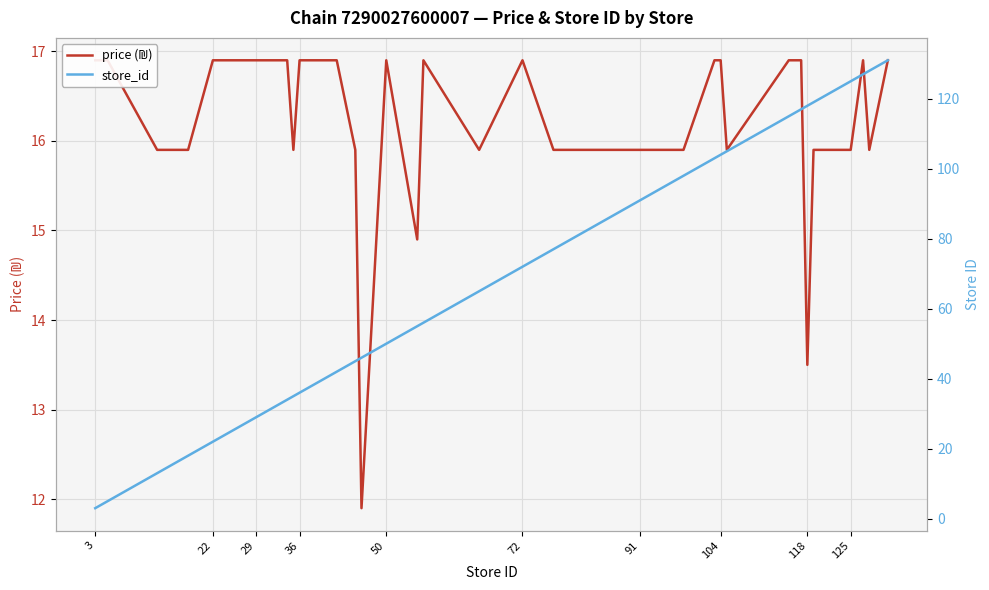

What is the value of the store_id point at the 6th from the left?

23.0